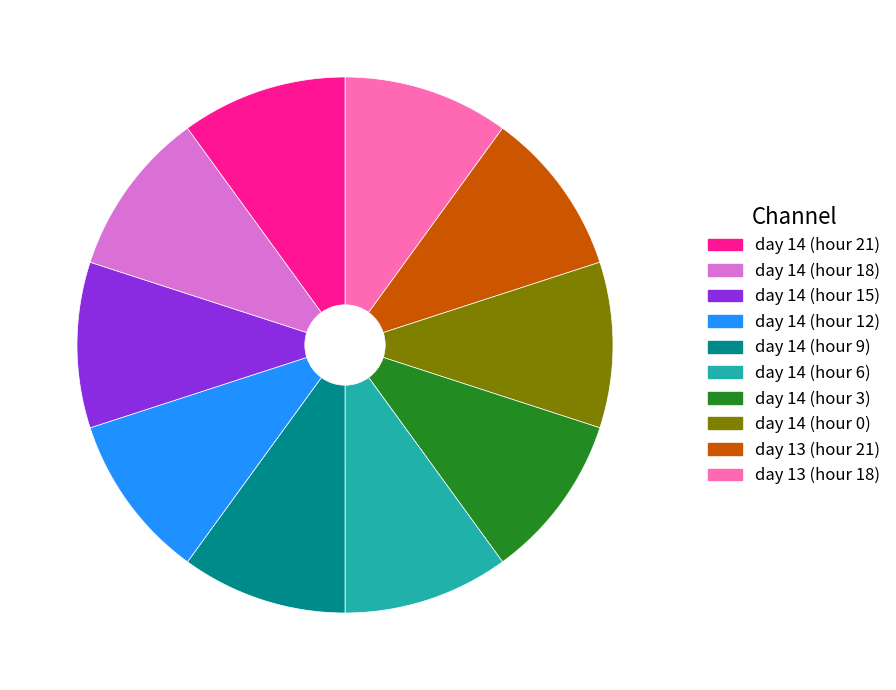

How many segments does this pie chart have?

10